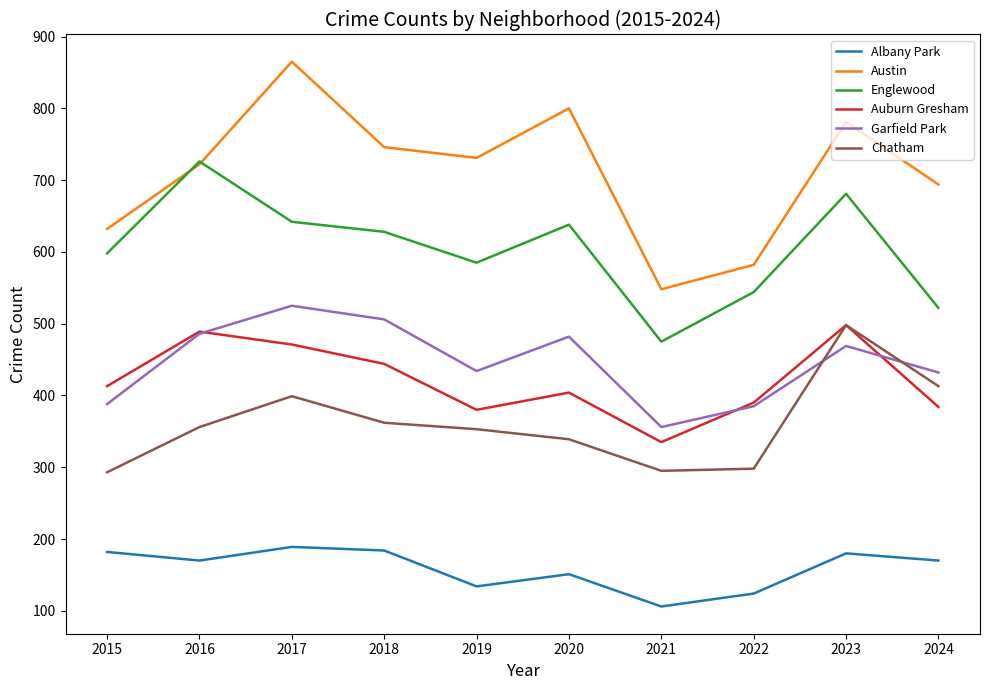

What is the smallest value displayed?

106